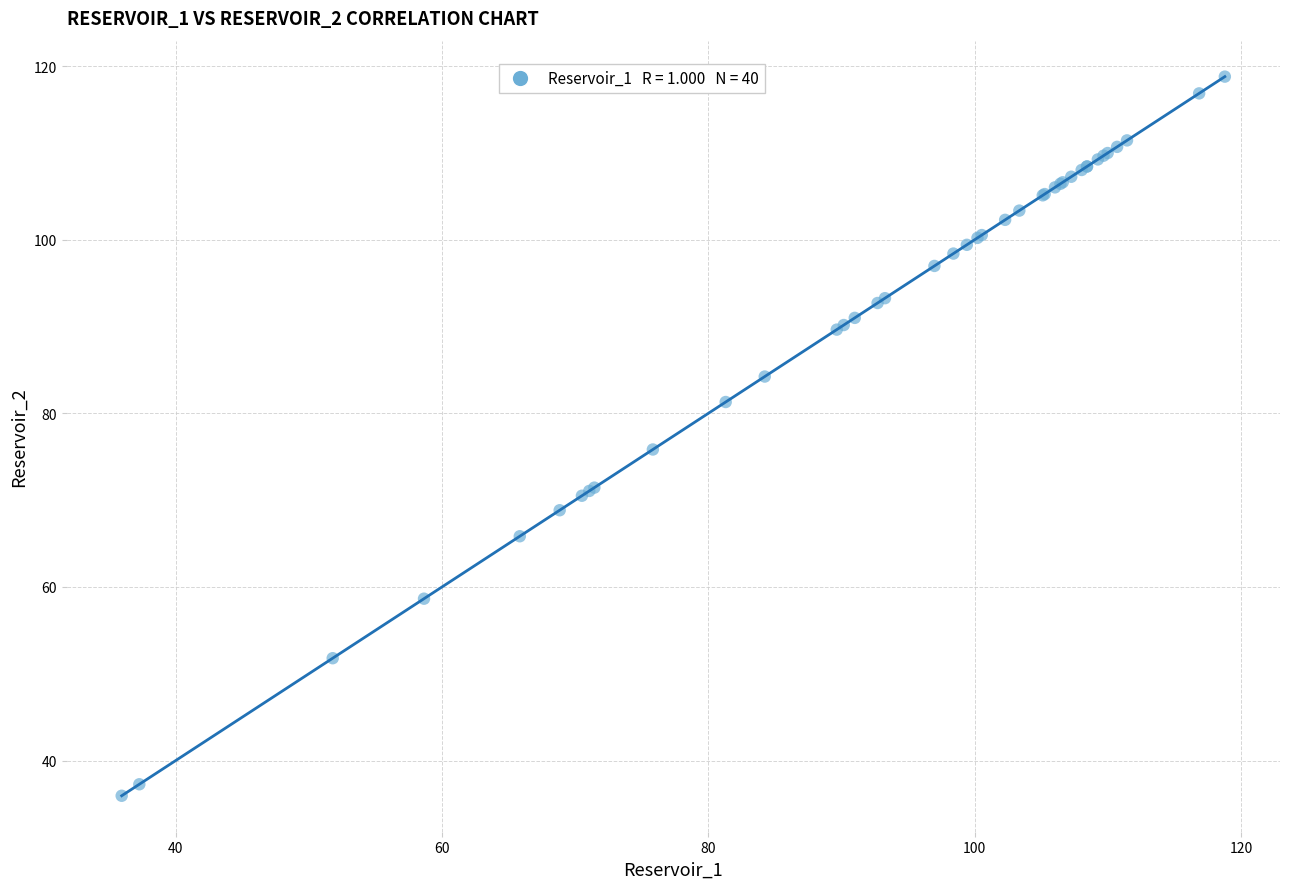

What Y value in the scatter plot is closest to 77?

75.8